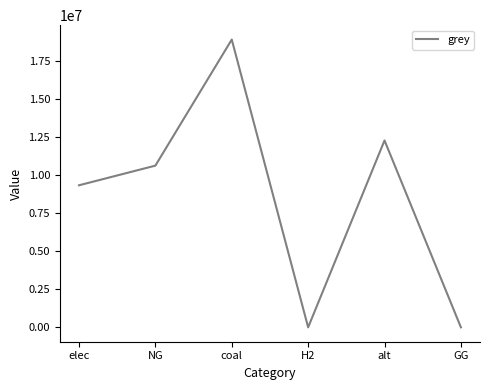

What is the sum of the values at H2 and NG?

10632587.5